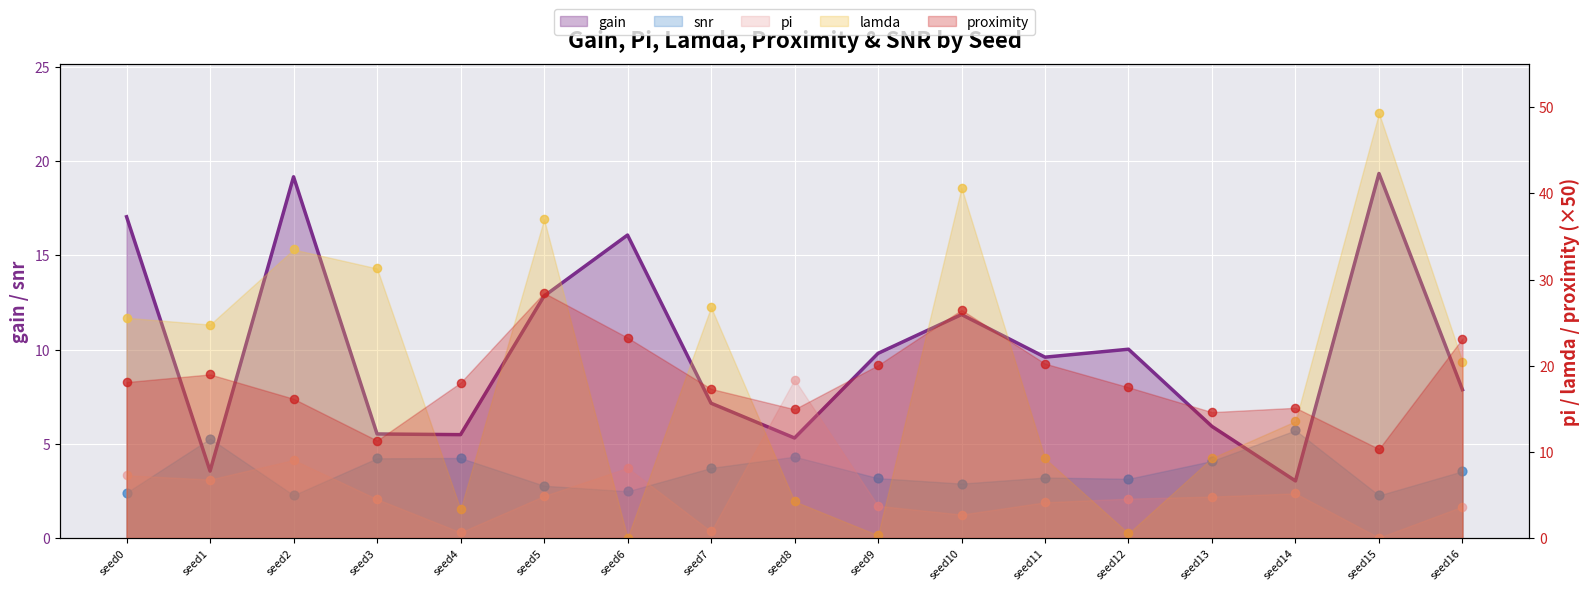

At how many categories does at least one series exceed 37?

2